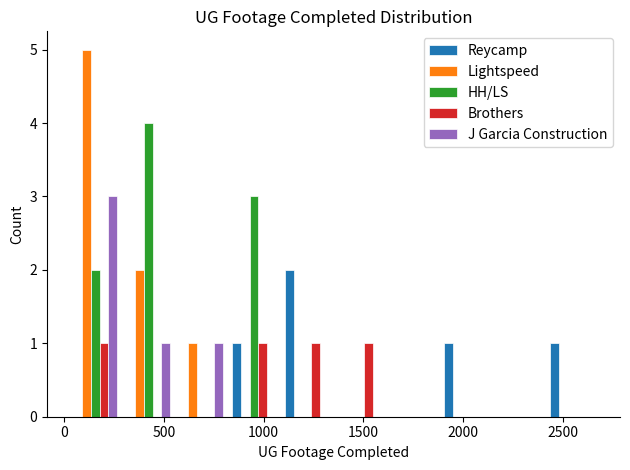

Reading left to right, transcribe this chart: for each range on the x-axis, give the height of each series' bar. Neither the bar edges nor the heights are printed on the chart, so give them approximately, as read against the axes.

0 to 300: Reycamp=0	Lightspeed=5	HH/LS=2	Brothers=1	J Garcia Construction=3
300 to 550: Reycamp=0	Lightspeed=2	HH/LS=4	Brothers=0	J Garcia Construction=1
550 to 800: Reycamp=0	Lightspeed=1	HH/LS=0	Brothers=0	J Garcia Construction=1
800 to 1100: Reycamp=1	Lightspeed=0	HH/LS=3	Brothers=1	J Garcia Construction=0
1100 to 1350: Reycamp=2	Lightspeed=0	HH/LS=0	Brothers=1	J Garcia Construction=0
1350 to 1600: Reycamp=0	Lightspeed=0	HH/LS=0	Brothers=1	J Garcia Construction=0
1600 to 1900: Reycamp=0	Lightspeed=0	HH/LS=0	Brothers=0	J Garcia Construction=0
1900 to 2150: Reycamp=1	Lightspeed=0	HH/LS=0	Brothers=0	J Garcia Construction=0
2150 to 2400: Reycamp=0	Lightspeed=0	HH/LS=0	Brothers=0	J Garcia Construction=0
2400 to 2700: Reycamp=1	Lightspeed=0	HH/LS=0	Brothers=0	J Garcia Construction=0